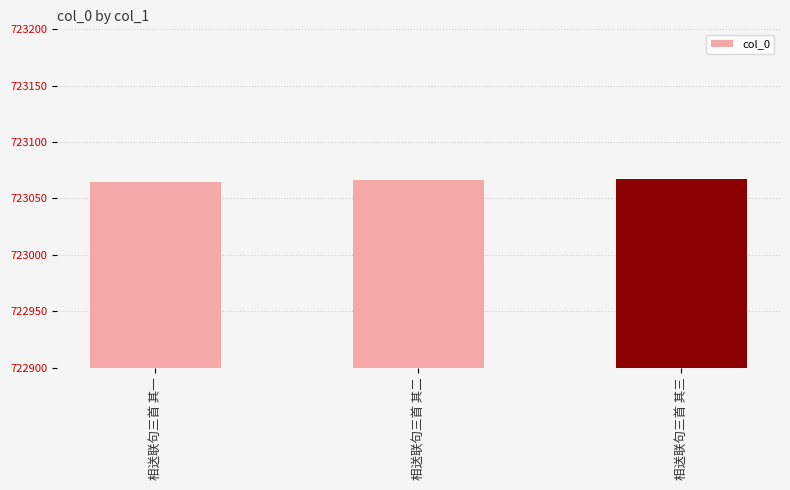

What is the label of the 1st bar from the left?

相送联句三首 其一